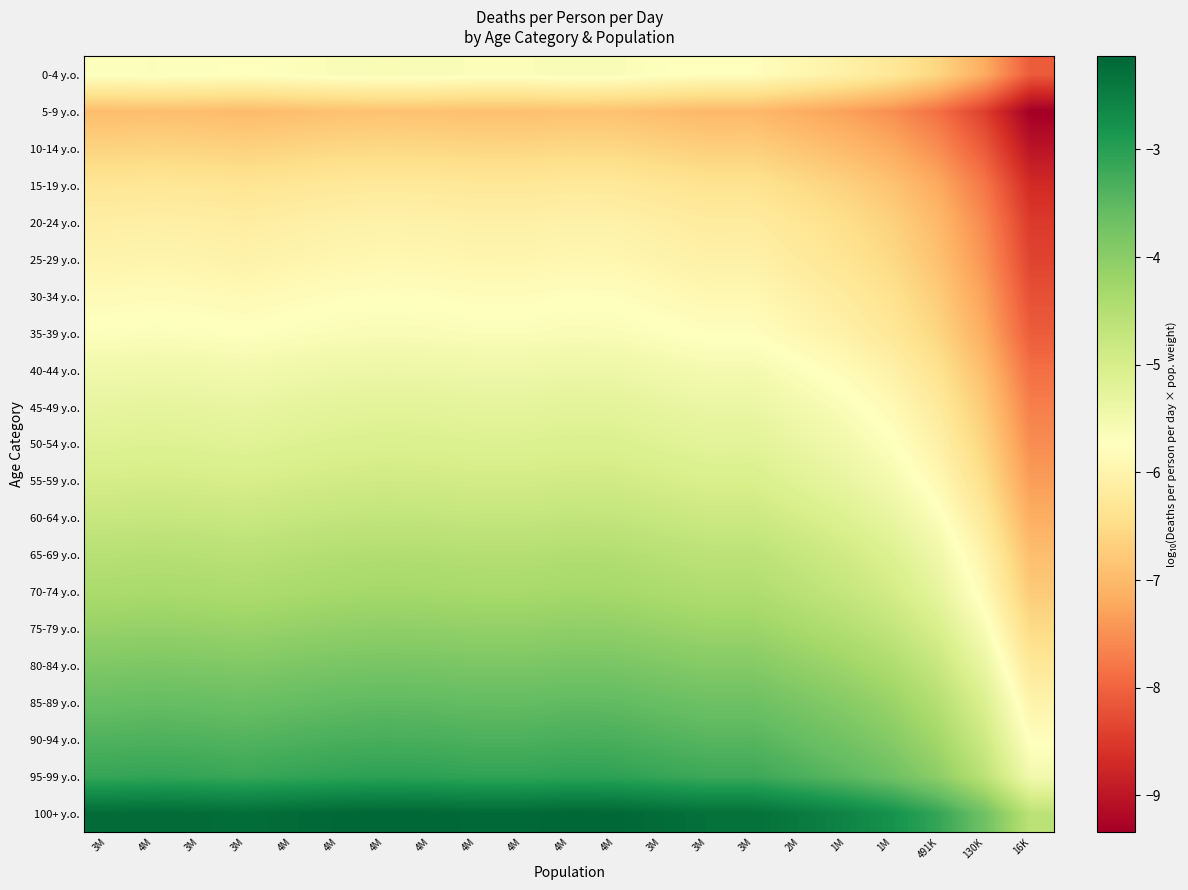

Reading left to right, extract all data points from this chart.

0-4 y.o.: 3M=-5.7	4M=-5.7	3M=-5.7	3M=-5.7	4M=-5.7	4M=-5.6	4M=-5.6	4M=-5.6	4M=-5.7	4M=-5.7	4M=-5.6	4M=-5.6	3M=-5.7	3M=-5.8	3M=-5.8	2M=-5.9	1M=-6.1	1M=-6.3	491K=-6.6	130K=-7.2	16K=-8.1
5-9 y.o.: 3M=-7.0	4M=-6.9	3M=-7.0	3M=-7.0	4M=-6.9	4M=-6.9	4M=-6.9	4M=-6.9	4M=-6.9	4M=-6.9	4M=-6.9	4M=-6.9	3M=-7.0	3M=-7.0	3M=-7.0	2M=-7.2	1M=-7.3	1M=-7.5	491K=-7.9	130K=-8.4	16K=-9.3
10-14 y.o.: 3M=-6.6	4M=-6.6	3M=-6.6	3M=-6.7	4M=-6.6	4M=-6.6	4M=-6.6	4M=-6.6	4M=-6.6	4M=-6.6	4M=-6.6	4M=-6.6	3M=-6.6	3M=-6.7	3M=-6.7	2M=-6.8	1M=-7.0	1M=-7.2	491K=-7.5	130K=-8.1	16K=-9.0
15-19 y.o.: 3M=-6.3	4M=-6.3	3M=-6.3	3M=-6.3	4M=-6.3	4M=-6.2	4M=-6.2	4M=-6.2	4M=-6.3	4M=-6.3	4M=-6.2	4M=-6.2	3M=-6.3	3M=-6.4	3M=-6.4	2M=-6.5	1M=-6.7	1M=-6.9	491K=-7.2	130K=-7.8	16K=-8.7
20-24 y.o.: 3M=-6.1	4M=-6.1	3M=-6.1	3M=-6.1	4M=-6.1	4M=-6.0	4M=-6.0	4M=-6.0	4M=-6.1	4M=-6.1	4M=-6.0	4M=-6.0	3M=-6.1	3M=-6.2	3M=-6.2	2M=-6.3	1M=-6.5	1M=-6.7	491K=-7.0	130K=-7.6	16K=-8.5
25-29 y.o.: 3M=-6.0	4M=-6.0	3M=-6.0	3M=-6.0	4M=-6.0	4M=-5.9	4M=-5.9	4M=-5.9	4M=-6.0	4M=-6.0	4M=-5.9	4M=-5.9	3M=-6.0	3M=-6.1	3M=-6.1	2M=-6.2	1M=-6.3	1M=-6.6	491K=-6.9	130K=-7.5	16K=-8.4
30-34 y.o.: 3M=-5.8	4M=-5.8	3M=-5.8	3M=-5.9	4M=-5.8	4M=-5.8	4M=-5.8	4M=-5.8	4M=-5.8	4M=-5.8	4M=-5.8	4M=-5.8	3M=-5.8	3M=-5.9	3M=-5.9	2M=-6.0	1M=-6.2	1M=-6.4	491K=-6.7	130K=-7.3	16K=-8.2
35-39 y.o.: 3M=-5.7	4M=-5.7	3M=-5.7	3M=-5.7	4M=-5.7	4M=-5.6	4M=-5.6	4M=-5.6	4M=-5.7	4M=-5.7	4M=-5.6	4M=-5.6	3M=-5.7	3M=-5.8	3M=-5.8	2M=-5.9	1M=-6.1	1M=-6.3	491K=-6.6	130K=-7.2	16K=-8.1
40-44 y.o.: 3M=-5.5	4M=-5.5	3M=-5.5	3M=-5.5	4M=-5.5	4M=-5.4	4M=-5.4	4M=-5.4	4M=-5.4	4M=-5.4	4M=-5.4	4M=-5.4	3M=-5.5	3M=-5.5	3M=-5.5	2M=-5.7	1M=-5.8	1M=-6.0	491K=-6.4	130K=-7.0	16K=-7.9
45-49 y.o.: 3M=-5.3	4M=-5.3	3M=-5.3	3M=-5.3	4M=-5.3	4M=-5.2	4M=-5.2	4M=-5.2	4M=-5.3	4M=-5.3	4M=-5.2	4M=-5.2	3M=-5.3	3M=-5.4	3M=-5.4	2M=-5.5	1M=-5.7	1M=-5.9	491K=-6.2	130K=-6.8	16K=-7.7
50-54 y.o.: 3M=-5.1	4M=-5.1	3M=-5.1	3M=-5.2	4M=-5.1	4M=-5.1	4M=-5.1	4M=-5.1	4M=-5.1	4M=-5.1	4M=-5.1	4M=-5.1	3M=-5.2	3M=-5.2	3M=-5.2	2M=-5.4	1M=-5.5	1M=-5.7	491K=-6.1	130K=-6.6	16K=-7.5
55-59 y.o.: 3M=-5.0	4M=-5.0	3M=-5.0	3M=-5.0	4M=-5.0	4M=-4.9	4M=-4.9	4M=-4.9	4M=-4.9	4M=-4.9	4M=-4.9	4M=-4.9	3M=-5.0	3M=-5.0	3M=-5.0	2M=-5.2	1M=-5.3	1M=-5.5	491K=-5.9	130K=-6.5	16K=-7.4
60-64 y.o.: 3M=-4.8	4M=-4.7	3M=-4.8	3M=-4.8	4M=-4.8	4M=-4.7	4M=-4.7	4M=-4.7	4M=-4.7	4M=-4.7	4M=-4.7	4M=-4.7	3M=-4.8	3M=-4.8	3M=-4.8	2M=-5.0	1M=-5.1	1M=-5.3	491K=-5.7	130K=-6.2	16K=-7.2
65-69 y.o.: 3M=-4.5	4M=-4.5	3M=-4.5	3M=-4.6	4M=-4.5	4M=-4.5	4M=-4.5	4M=-4.5	4M=-4.5	4M=-4.5	4M=-4.5	4M=-4.5	3M=-4.5	3M=-4.6	3M=-4.6	2M=-4.8	1M=-4.9	1M=-5.1	491K=-5.5	130K=-6.0	16K=-6.9
70-74 y.o.: 3M=-4.4	4M=-4.4	3M=-4.4	3M=-4.4	4M=-4.4	4M=-4.3	4M=-4.3	4M=-4.3	4M=-4.3	4M=-4.3	4M=-4.3	4M=-4.3	3M=-4.4	3M=-4.4	3M=-4.4	2M=-4.6	1M=-4.7	1M=-4.9	491K=-5.3	130K=-5.9	16K=-6.8
75-79 y.o.: 3M=-4.1	4M=-4.1	3M=-4.1	3M=-4.2	4M=-4.1	4M=-4.1	4M=-4.1	4M=-4.1	4M=-4.1	4M=-4.1	4M=-4.1	4M=-4.1	3M=-4.1	3M=-4.2	3M=-4.2	2M=-4.3	1M=-4.5	1M=-4.7	491K=-5.0	130K=-5.6	16K=-6.5
80-84 y.o.: 3M=-3.9	4M=-3.8	3M=-3.9	3M=-3.9	4M=-3.9	4M=-3.8	4M=-3.8	4M=-3.8	4M=-3.8	4M=-3.8	4M=-3.8	4M=-3.8	3M=-3.9	3M=-3.9	3M=-3.9	2M=-4.1	1M=-4.2	1M=-4.4	491K=-4.8	130K=-5.4	16K=-6.3
85-89 y.o.: 3M=-3.6	4M=-3.6	3M=-3.6	3M=-3.6	4M=-3.6	4M=-3.6	4M=-3.5	4M=-3.5	4M=-3.6	4M=-3.6	4M=-3.5	4M=-3.5	3M=-3.6	3M=-3.7	3M=-3.7	2M=-3.8	1M=-4.0	1M=-4.2	491K=-4.5	130K=-5.1	16K=-6.0
90-94 y.o.: 3M=-3.4	4M=-3.4	3M=-3.4	3M=-3.4	4M=-3.4	4M=-3.3	4M=-3.3	4M=-3.3	4M=-3.3	4M=-3.3	4M=-3.3	4M=-3.3	3M=-3.4	3M=-3.4	3M=-3.4	2M=-3.6	1M=-3.7	1M=-3.9	491K=-4.3	130K=-4.9	16K=-5.8
95-99 y.o.: 3M=-3.1	4M=-3.1	3M=-3.1	3M=-3.2	4M=-3.1	4M=-3.1	4M=-3.0	4M=-3.1	4M=-3.1	4M=-3.1	4M=-3.1	4M=-3.1	3M=-3.1	3M=-3.2	3M=-3.2	2M=-3.3	1M=-3.5	1M=-3.7	491K=-4.0	130K=-4.6	16K=-5.5
100+ y.o.: 3M=-2.2	4M=-2.2	3M=-2.2	3M=-2.2	4M=-2.2	4M=-2.2	4M=-2.1	4M=-2.1	4M=-2.2	4M=-2.2	4M=-2.1	4M=-2.2	3M=-2.2	3M=-2.3	3M=-2.3	2M=-2.4	1M=-2.6	1M=-2.8	491K=-3.1	130K=-3.7	16K=-4.6